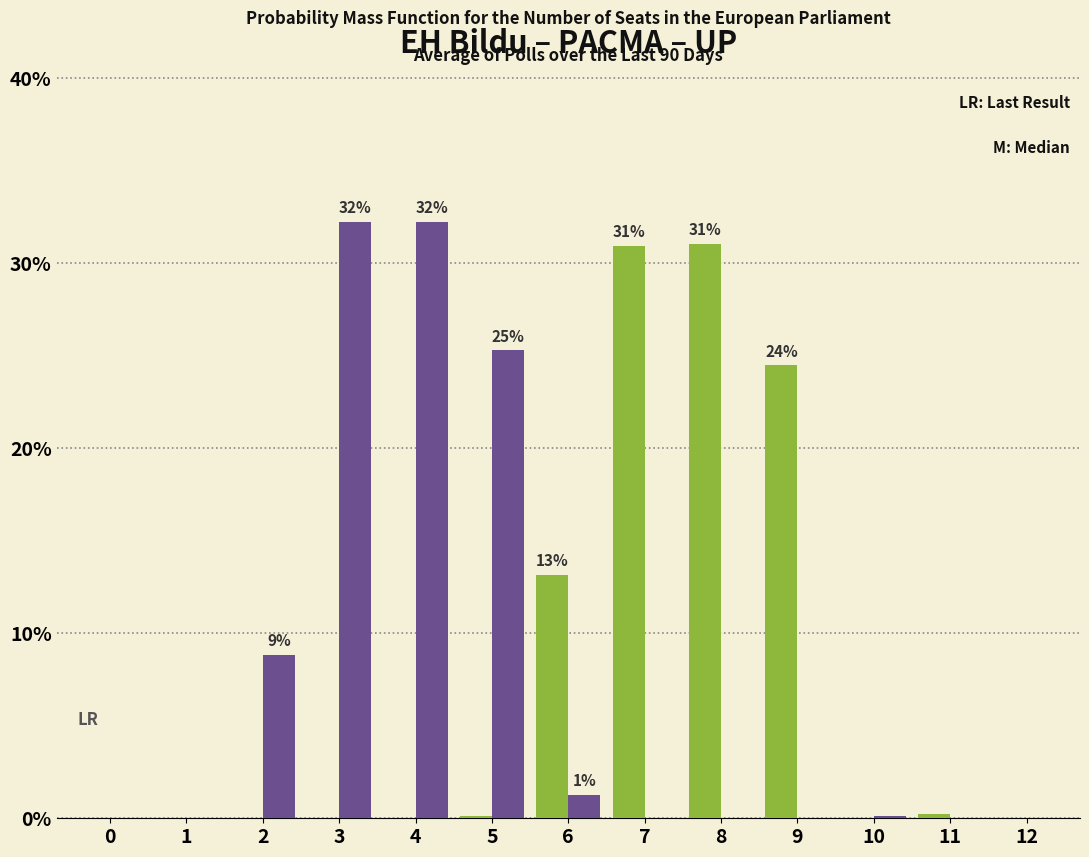

Count the number of categories in the chart.

13